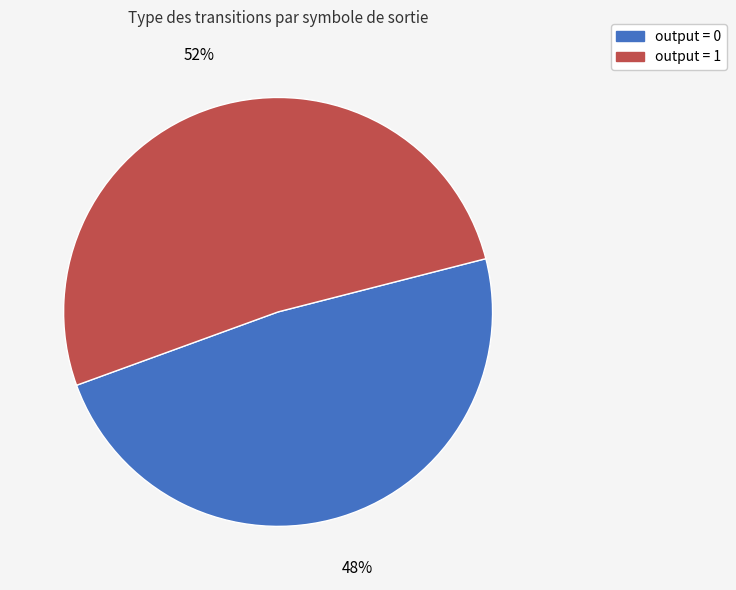

Which slice is the largest?

output = 1